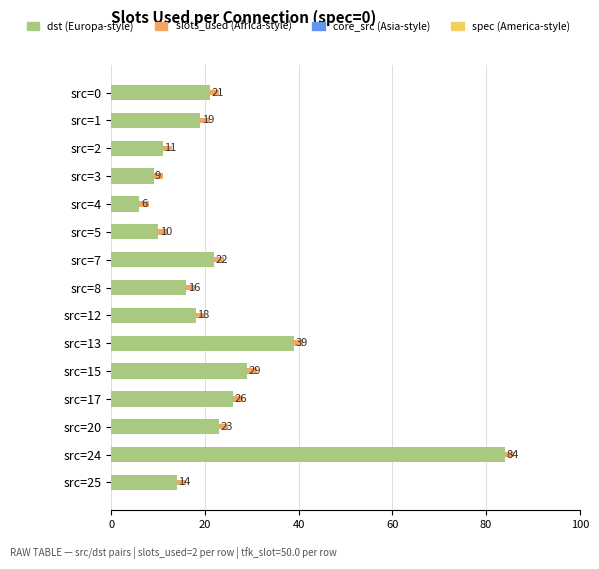

Count the number of categories in the chart.

15